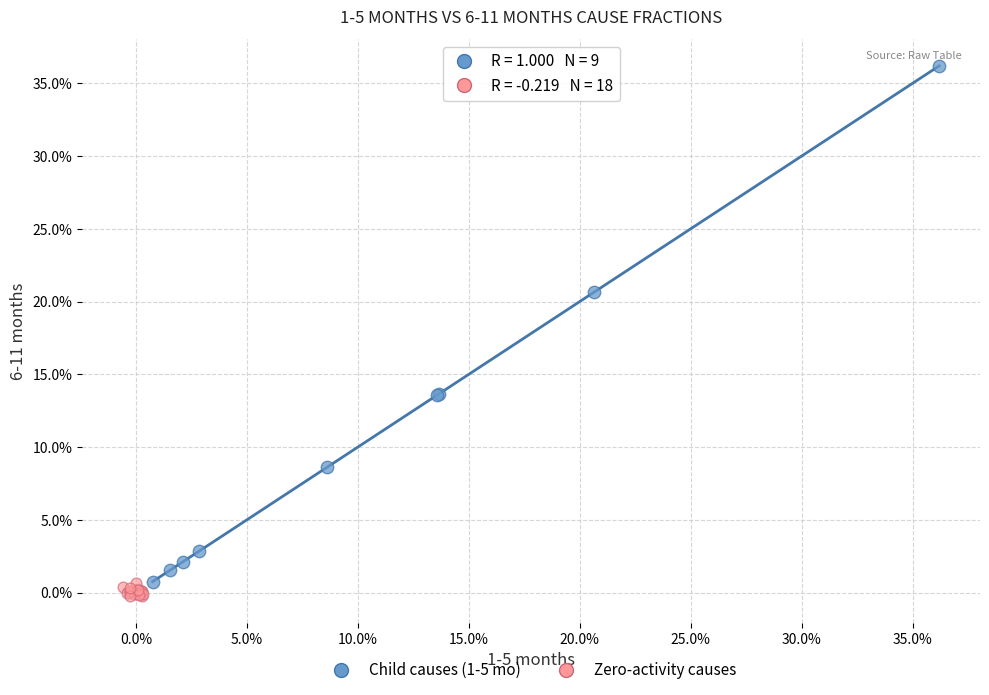

Which series has the widest spread of Y values?

Child causes (1-5 mo)